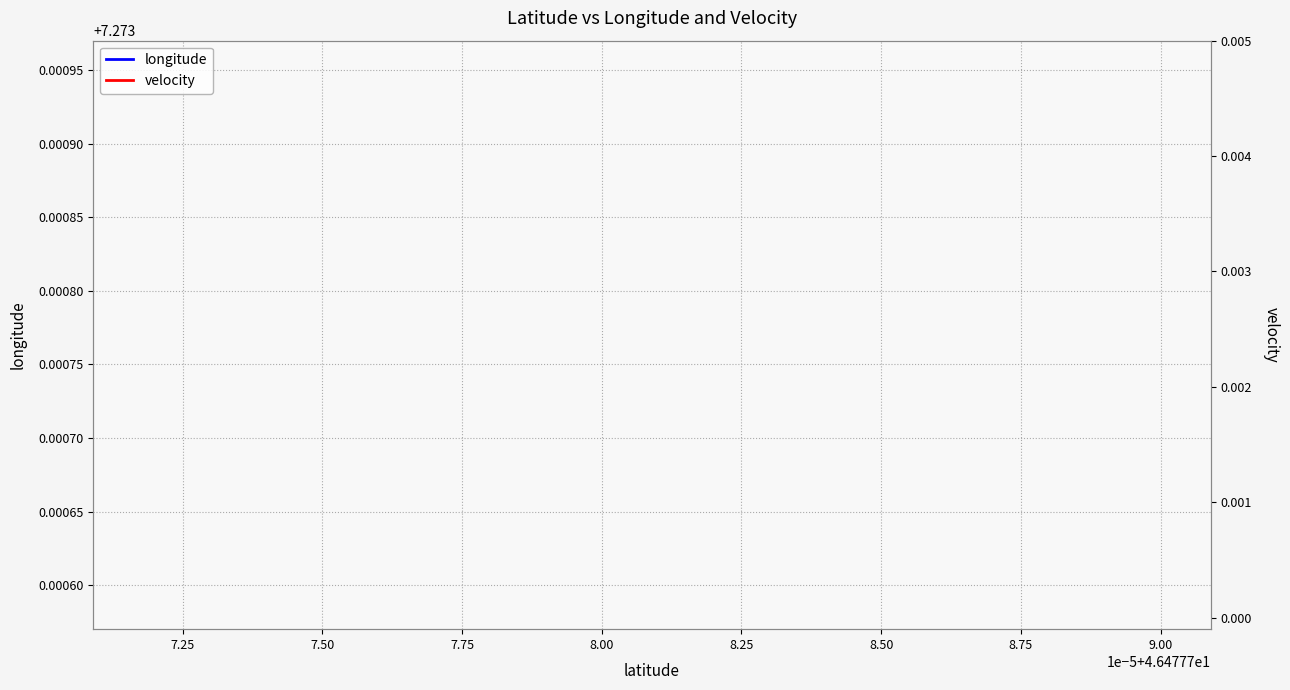

How many data points does each series have?

19